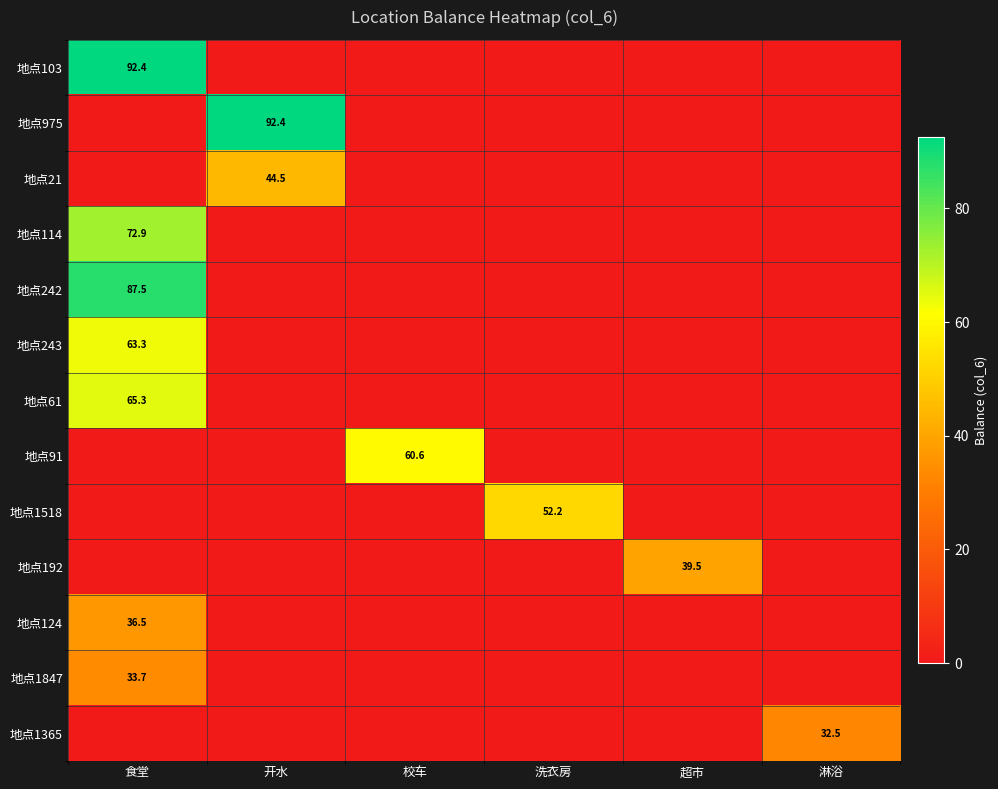

At which category is the sum across all series the highest?

食堂